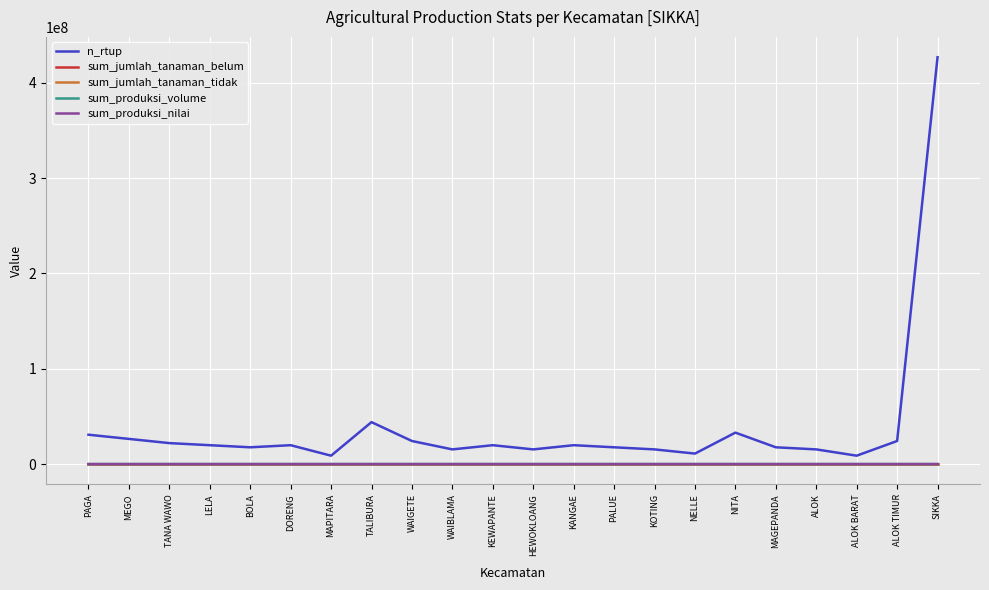

True or false: n_rtup has a value of 11002390 at NELLE.

True